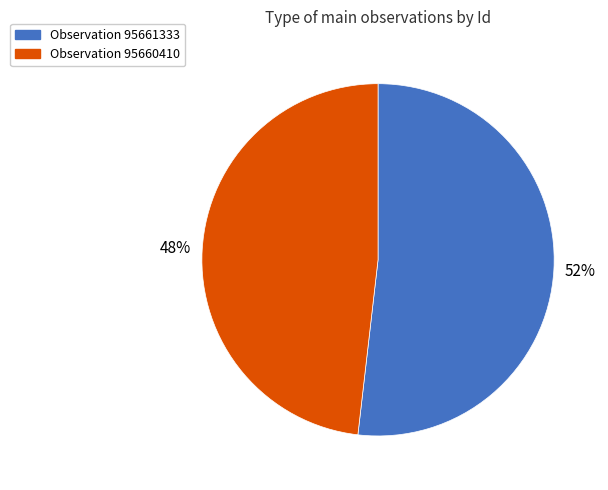

Does any single category account for the majority?

Yes